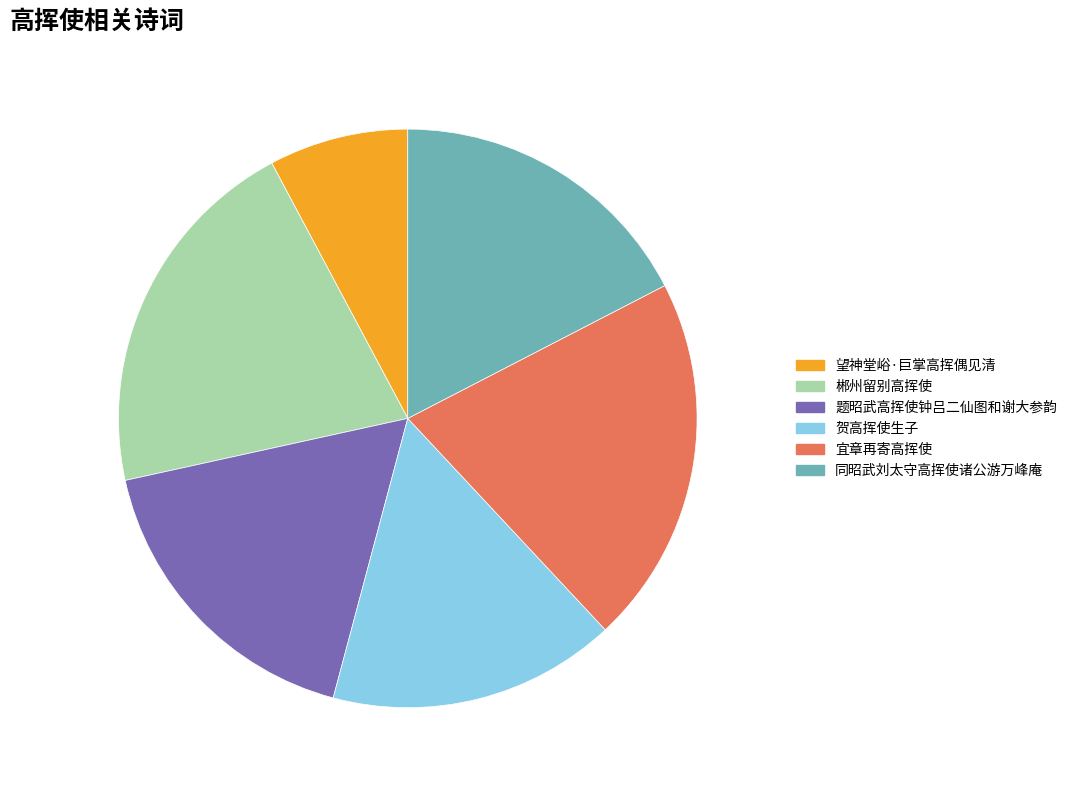

Which slice is the smallest?

望神堂峪·巨掌高挥偶见清